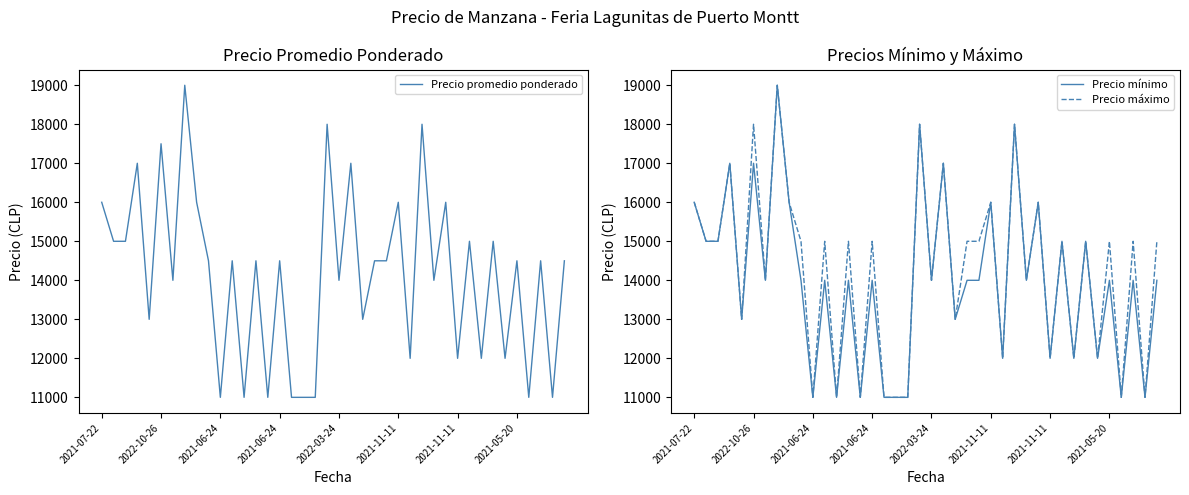

What are all the series names shown in the legend?

Precio promedio ponderado, Precio mínimo, Precio máximo